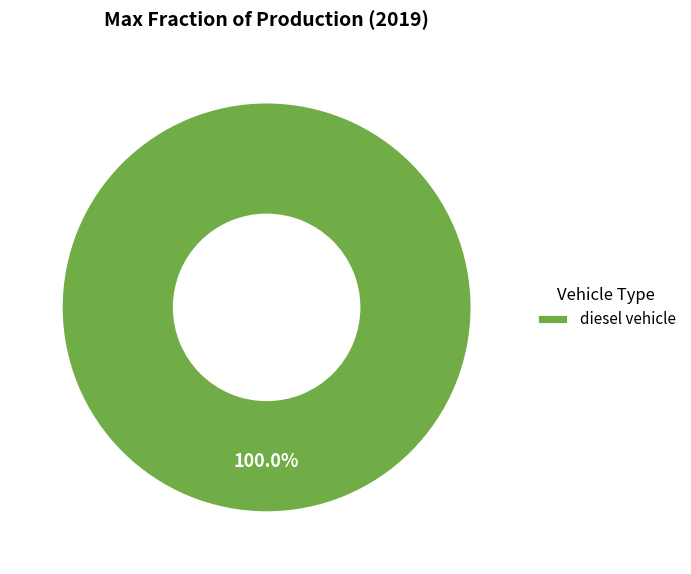

Count the number of slices in the pie.

1